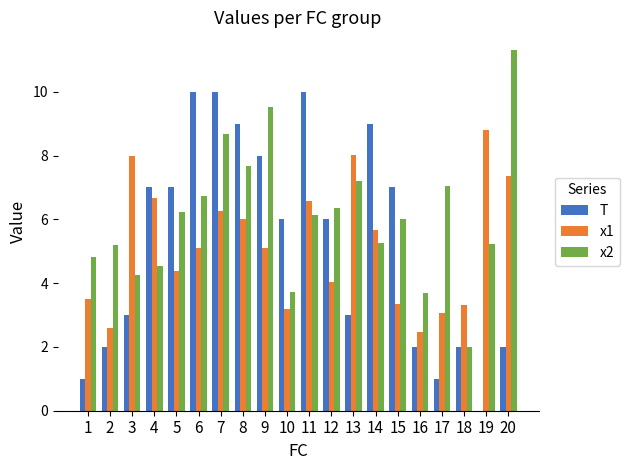

Reading left to right, transcribe all the data shown in this chart.

T: 1.0	2.0	3.0	7.0	7.0	10.0	10.0	9.0	8.0	6.0	10.0	6.0	3.0	9.0	7.0	2.0	1.0	2.0	0.0	2.0
x1: 3.5	2.6	8.0	6.7	4.4	5.1	6.3	6.0	5.1	3.2	6.6	4.0	8.0	5.7	3.3	2.5	3.1	3.3	8.8	7.4
x2: 4.8	5.2	4.3	4.5	6.2	6.7	8.7	7.7	9.5	3.7	6.1	6.3	7.2	5.3	6.0	3.7	7.0	2.0	5.2	11.3